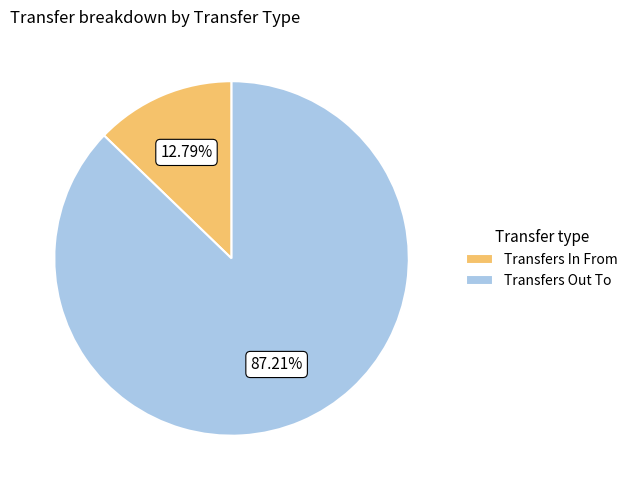

The Transfers Out To slice represents 87% of the pie. True or false?

True